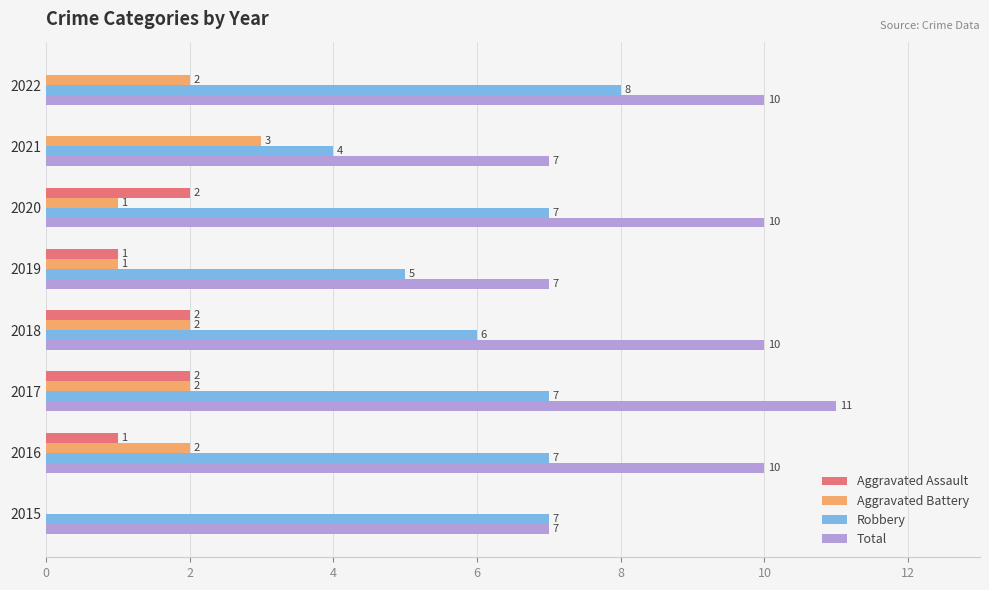

Between 2021 and 2022, which series saw the biggest shift?

Robbery